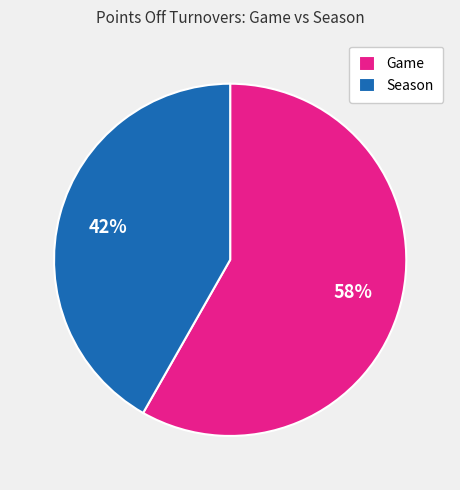

How many segments does this pie chart have?

2